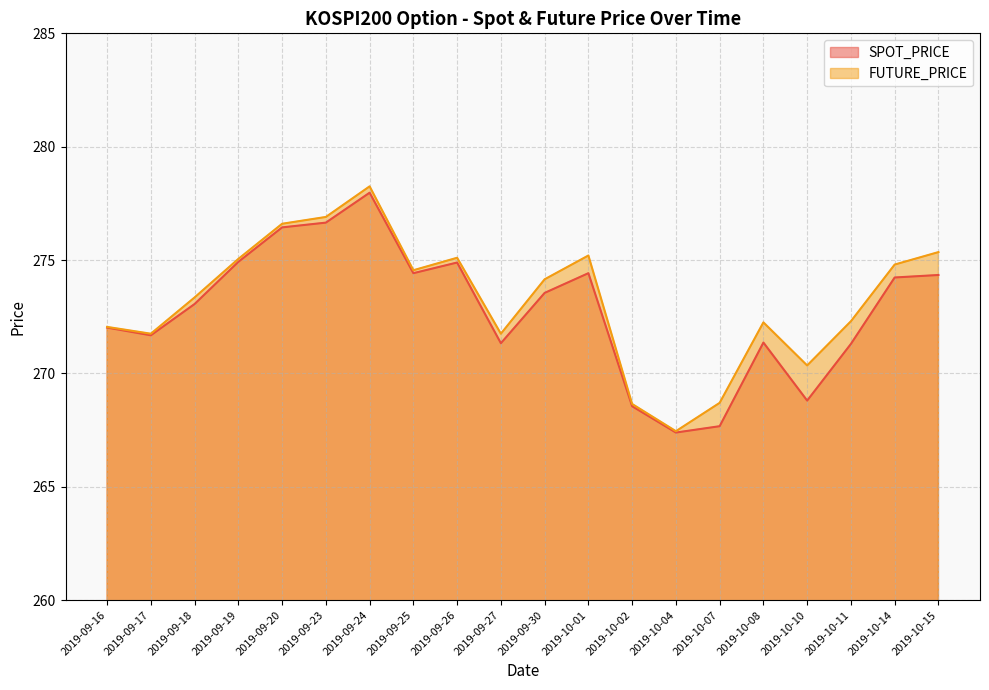

What is the difference between the maximum and minimum values in the FUTURE_PRICE series?

10.8